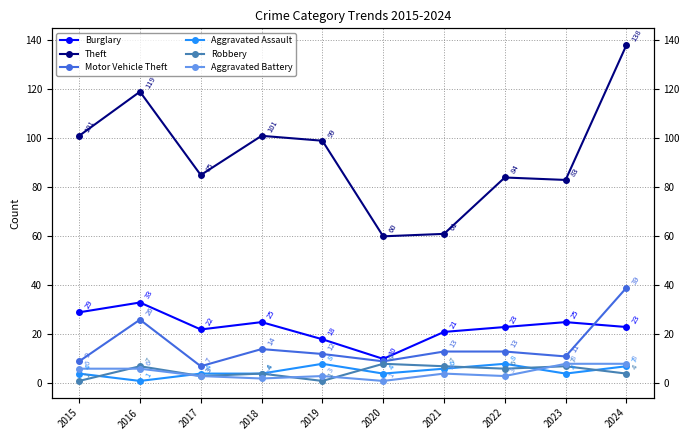

What is the sum of the Burglary values at 2015 and 2017?

51